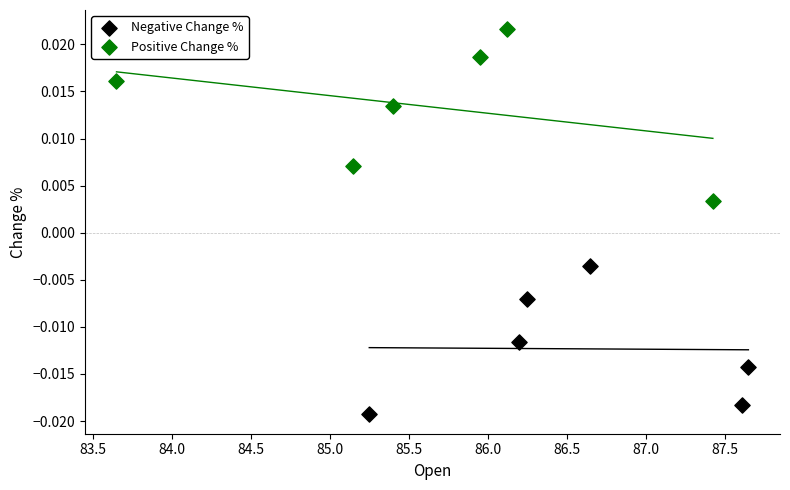

What are all the series names shown in the legend?

Negative Change %, Positive Change %